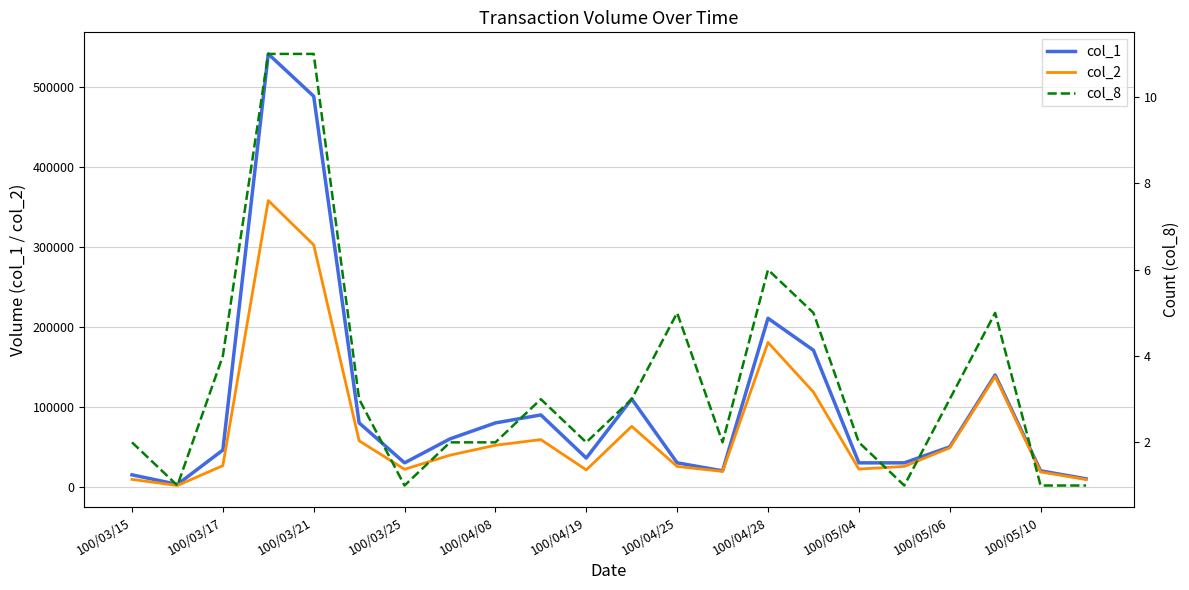

Which has a higher value, 100/05/06 or 15?

15